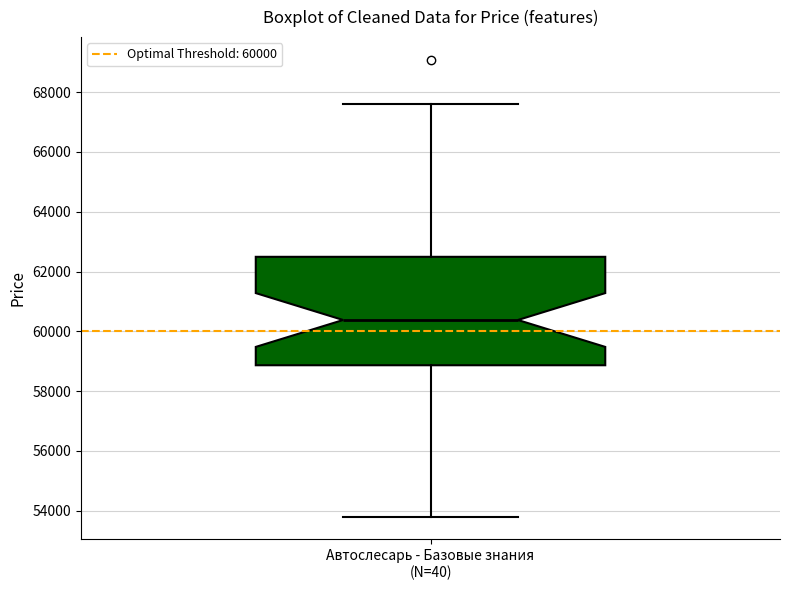

Read this box plot against the y-axis: the position of the median line, the range covered by the box, and the ends of both whiskers. The values are not printed on the chart, so give them approximately, as read against the axis.

median 60400, box 58800 to 62400, whiskers 53800 to 67600